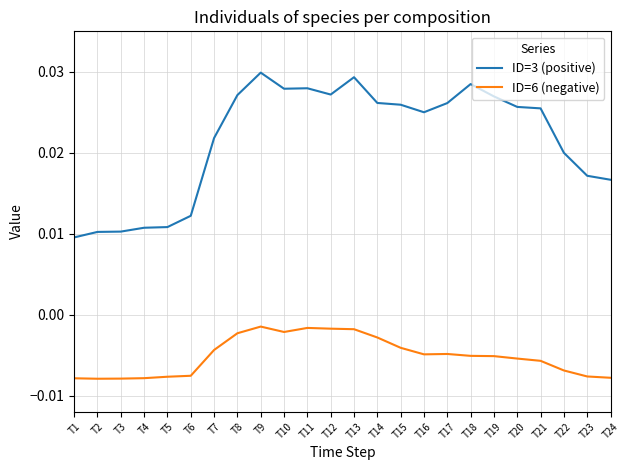

True or false: ID=3 (positive) and ID=6 (negative) intersect in this chart.

False